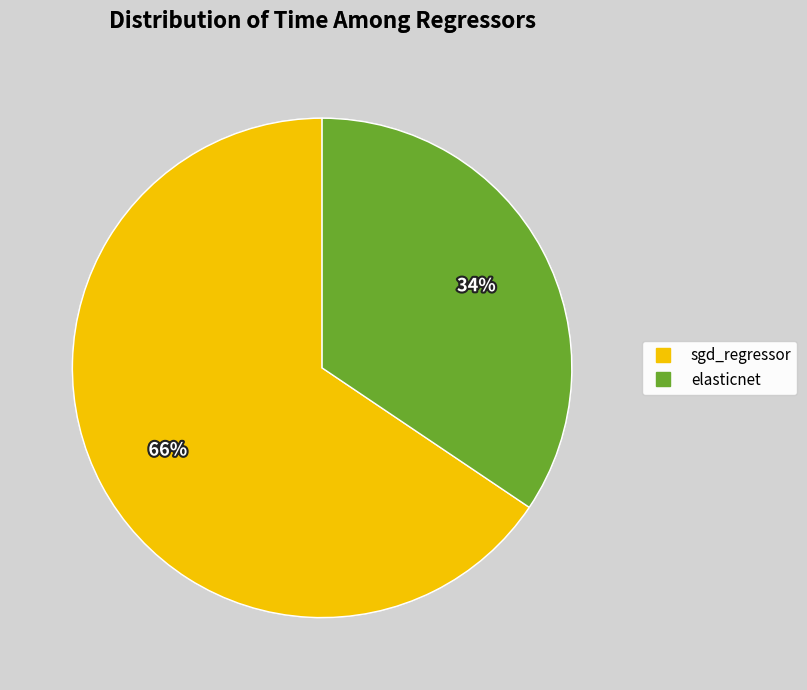

Which slice represents more than half of the pie?

sgd_regressor